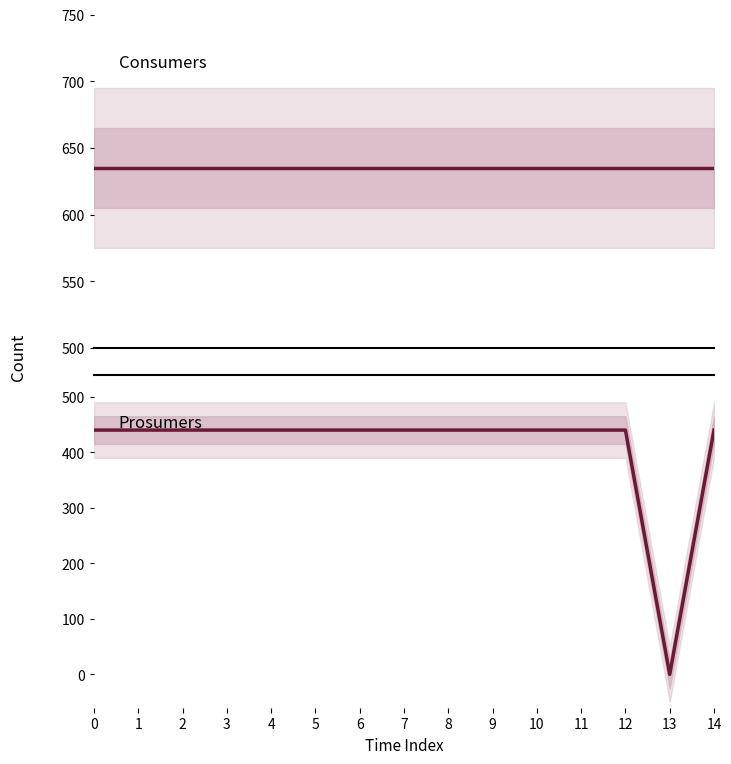

Which series has the largest total across all categories?

Consumers